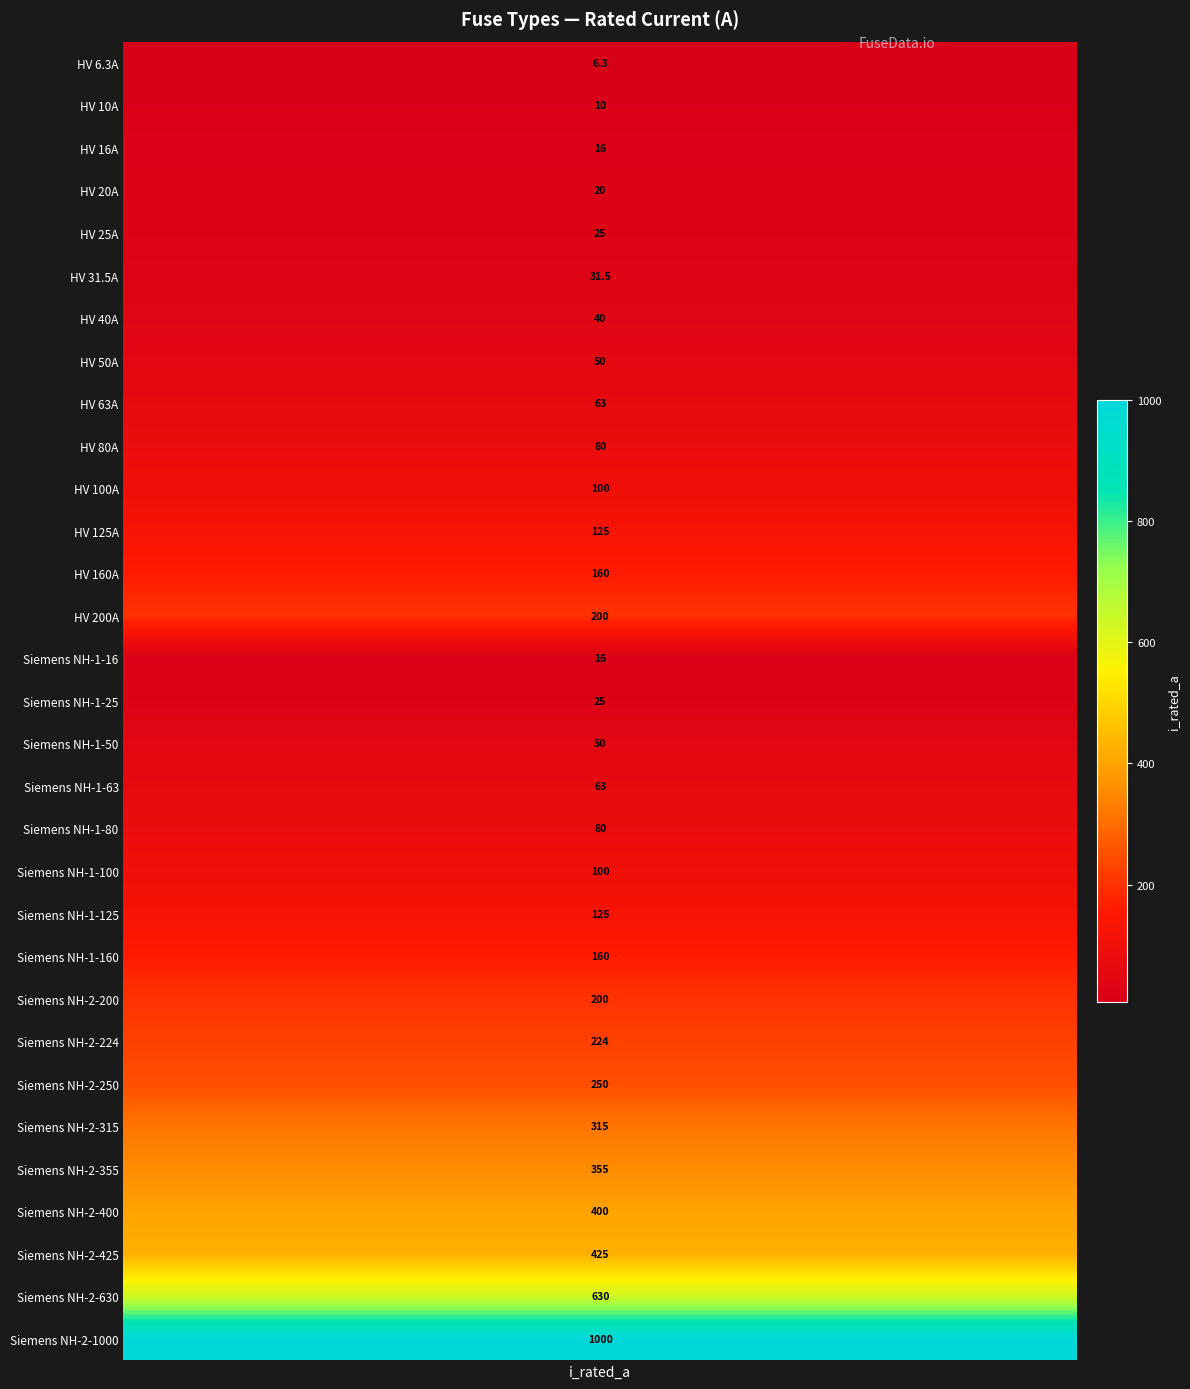

What is the change in value from 22 to 24?

+50.0